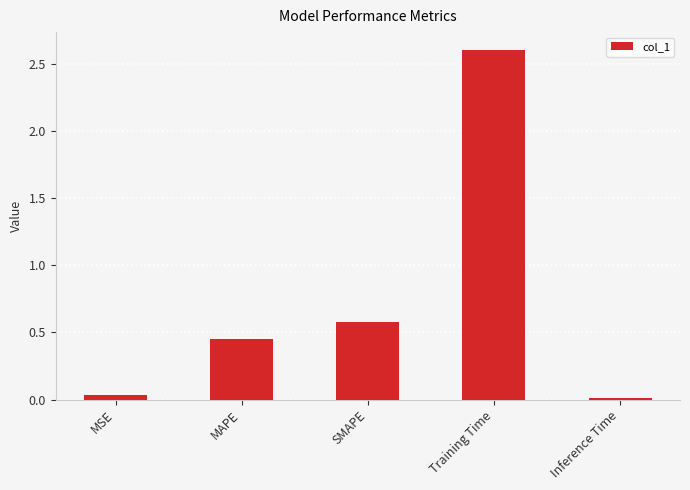

What position from the right is MSE?

5